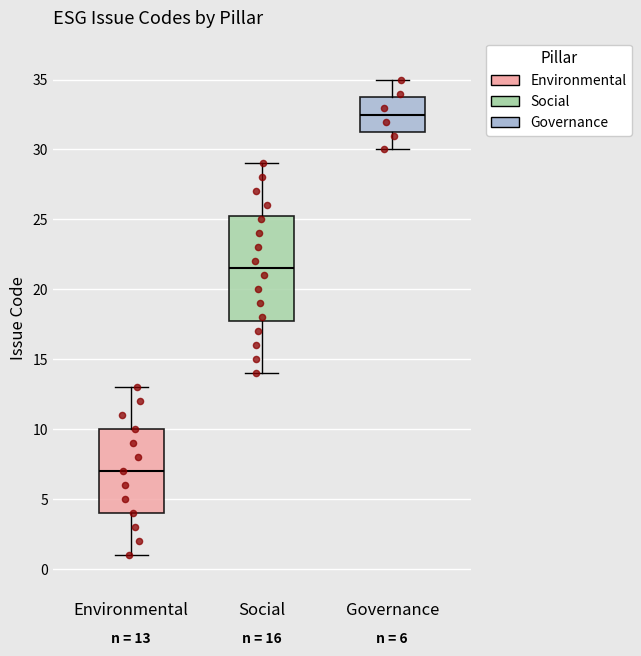

Which box is the tallest, from its lower edge to its upper edge?

Social